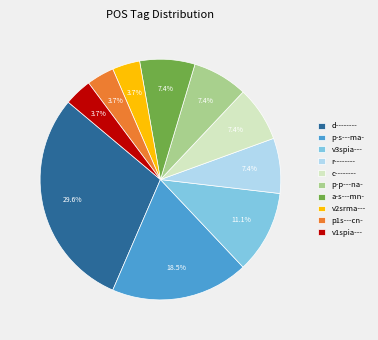

How many segments does this pie chart have?

10